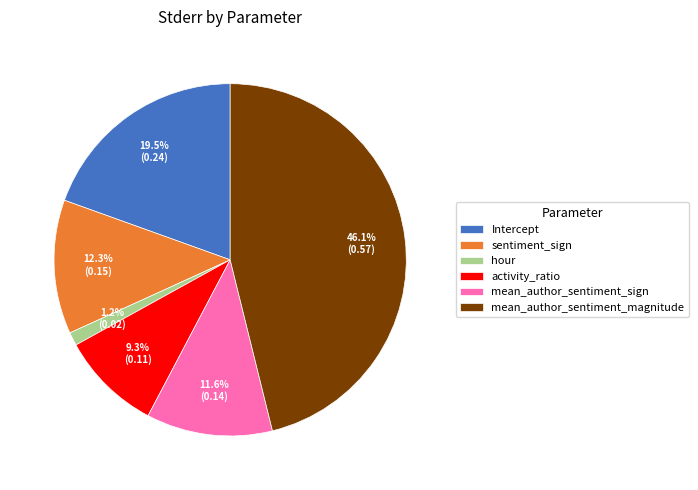

Which has a higher value, hour or sentiment_sign?

sentiment_sign